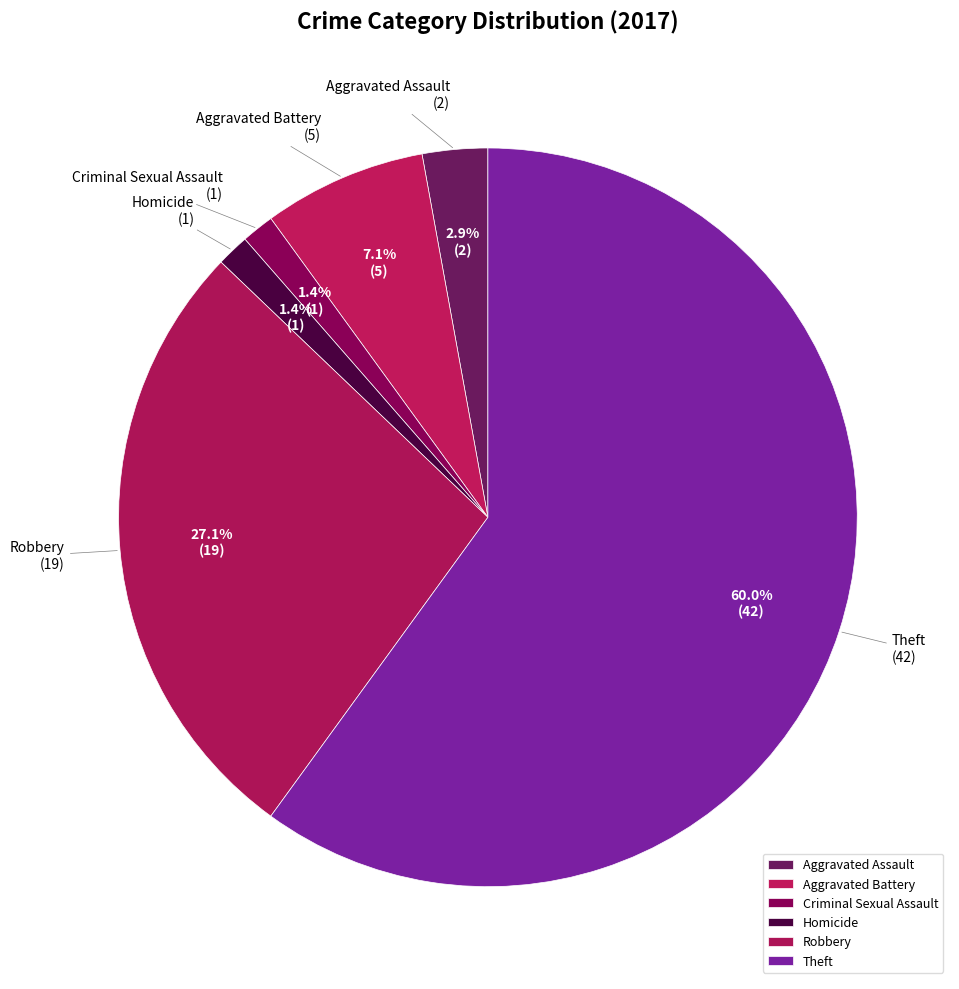

What portion of the pie excludes Criminal Sexual Assault?

98.6%